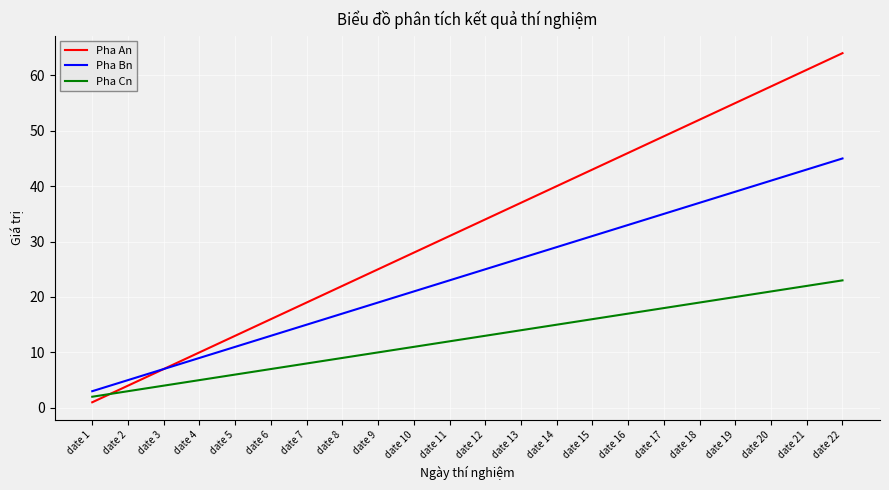

What are all the series names shown in the legend?

Pha An, Pha Bn, Pha Cn